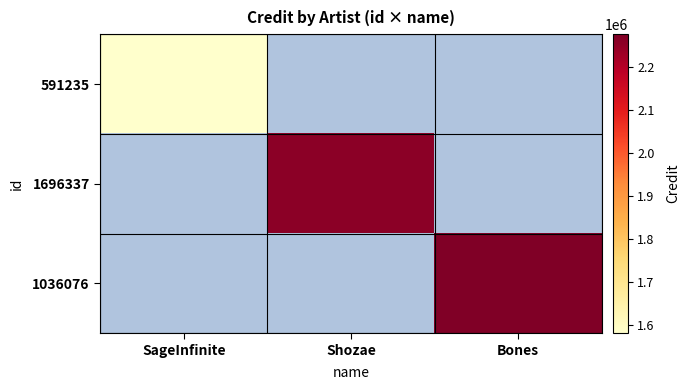

List the series in order of their overall mean, lowest first.

591235, 1696337, 1036076